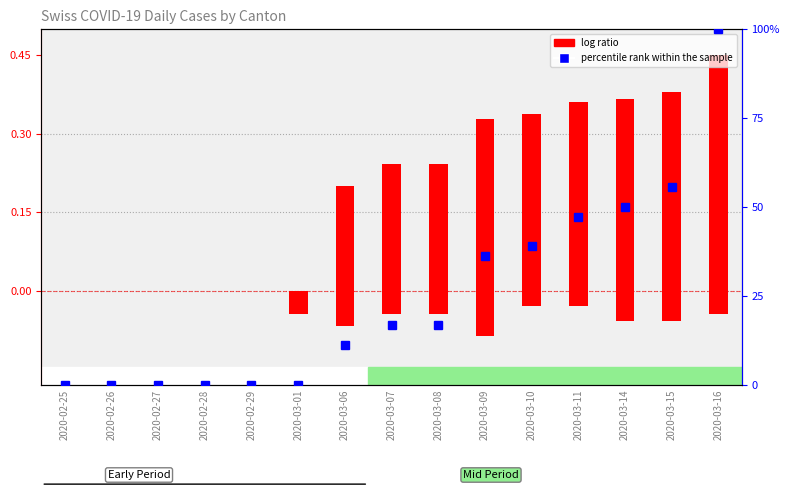

Which category has the lowest value in the log ratio series?

2020-02-25